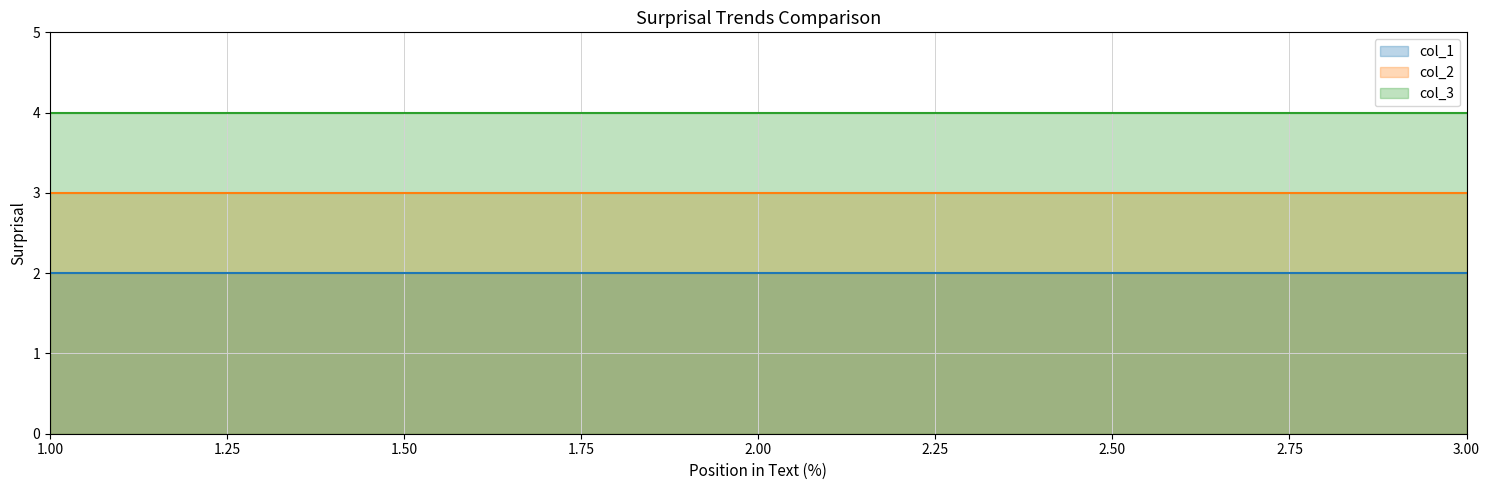

Count the number of categories in the chart.

3